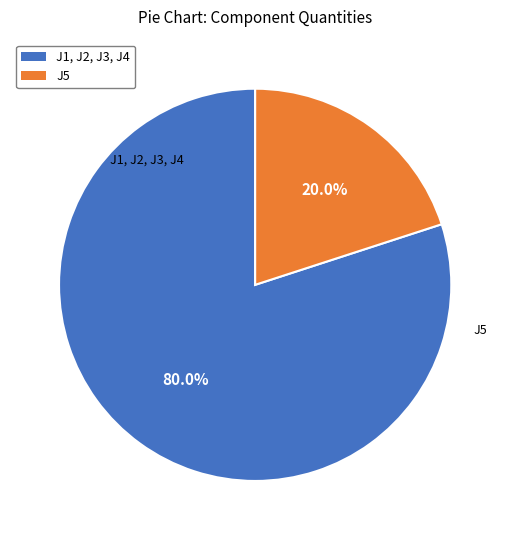

How many segments does this pie chart have?

2